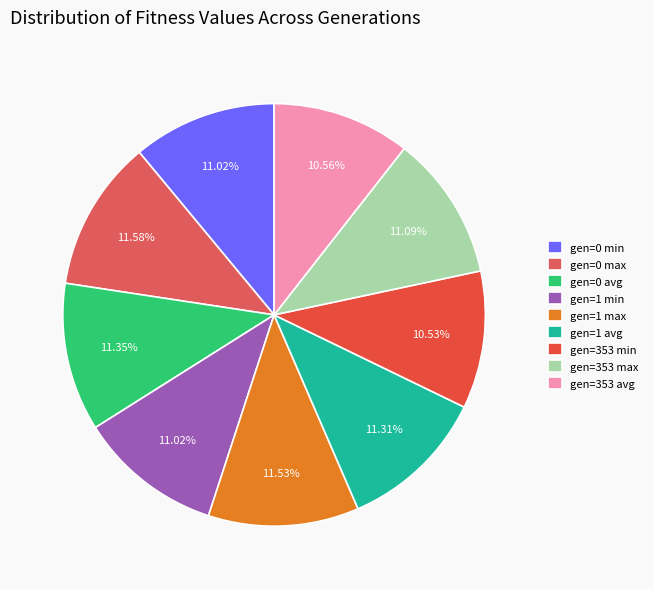

Between gen=353 max and gen=0 min, which is larger?

gen=353 max